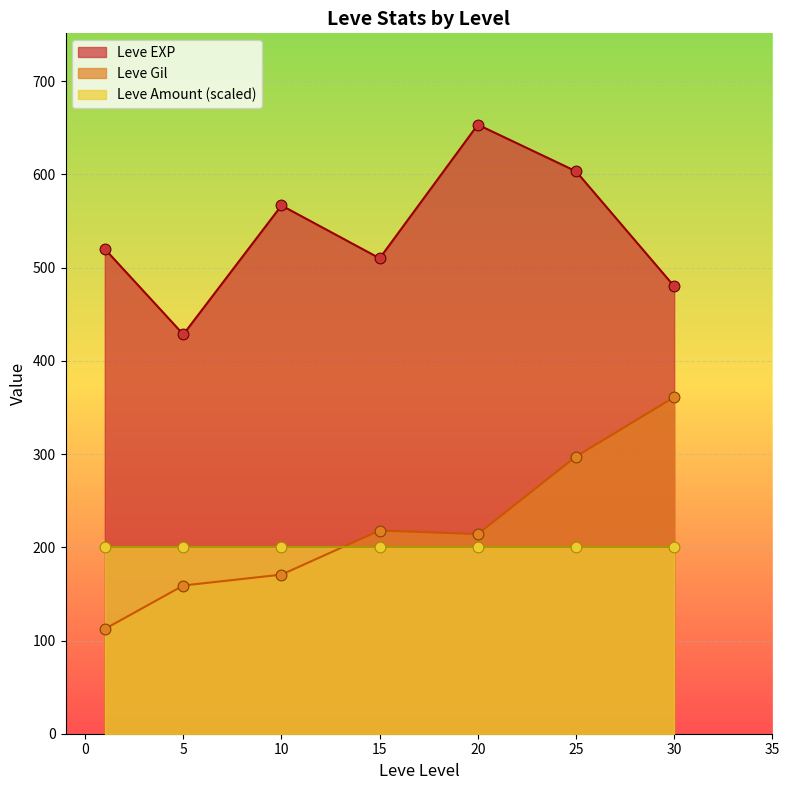

True or false: Leve Gil and Leve EXP intersect in this chart.

False